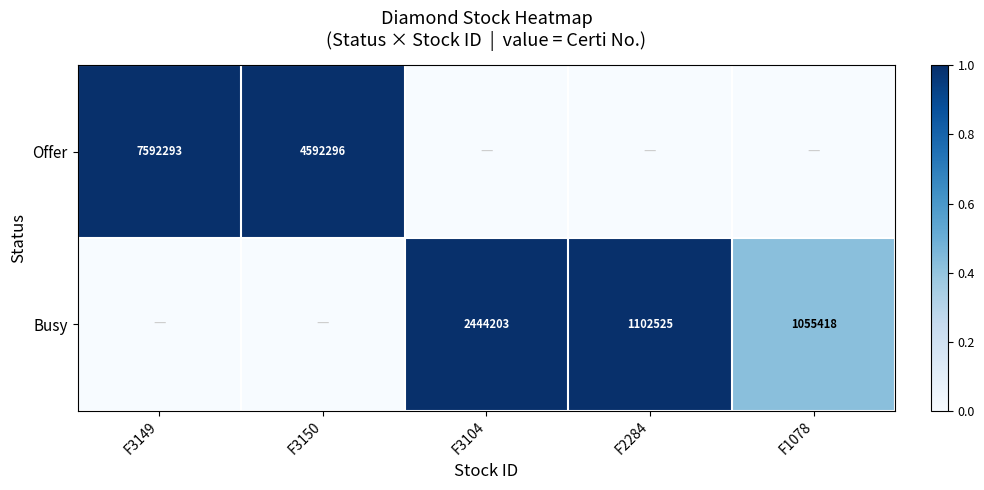

Is it true that Offer equals 7623026 at F3150?

False